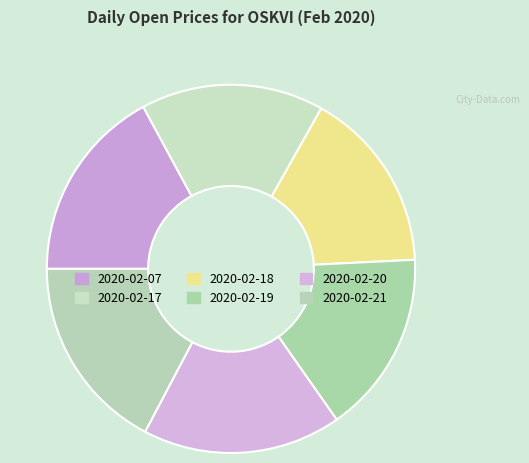

What percentage do 2020-02-07 and 2020-02-18 together represent?

33.2%